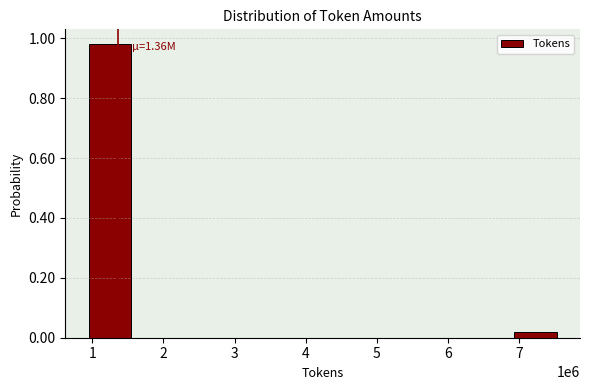

Rank the categories by value from highest to lowest.

1, 7